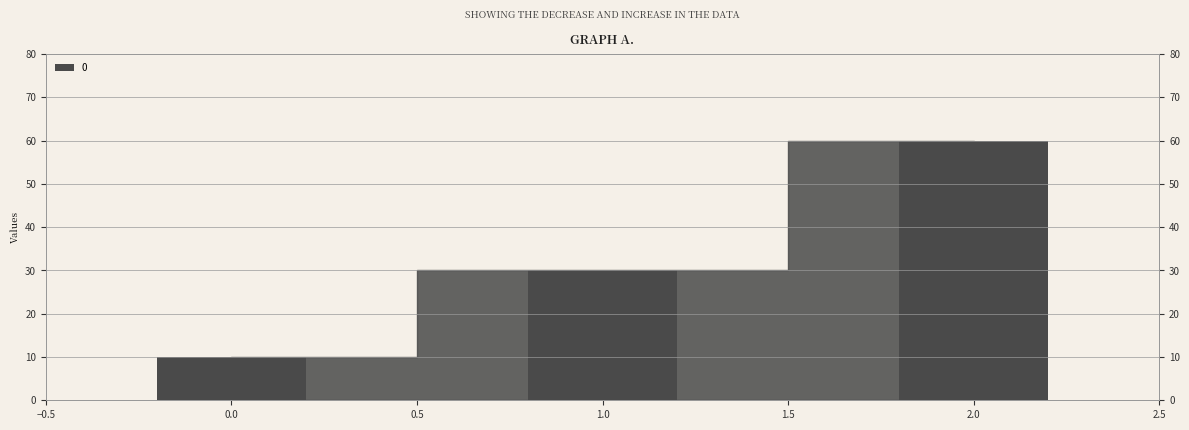

List the labels in order of value, smallest first.

0, 1, 2